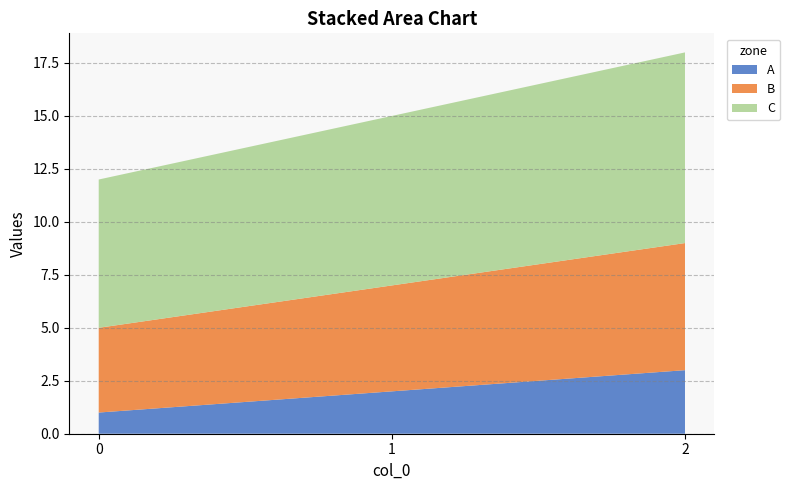

Reading right to left, what are all the values shown in this chart?

A: 2=3	1=2	0=1
B: 2=6	1=5	0=4
C: 2=9	1=8	0=7